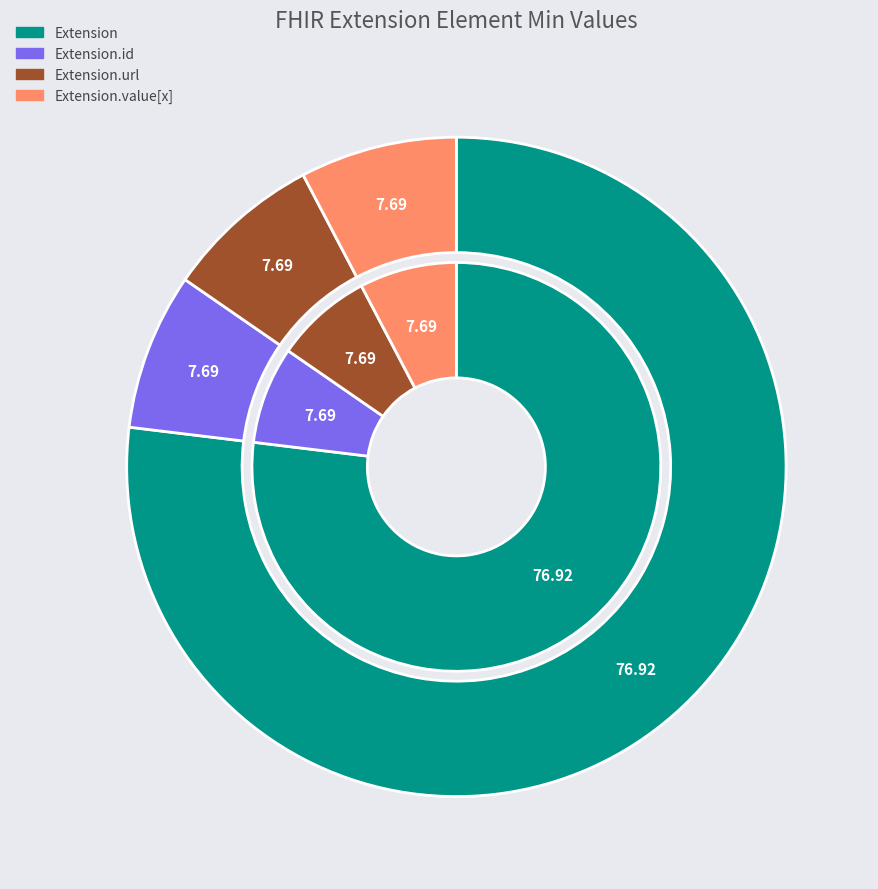

Between Extension.id and Extension.value[x], which is larger?

Extension.id